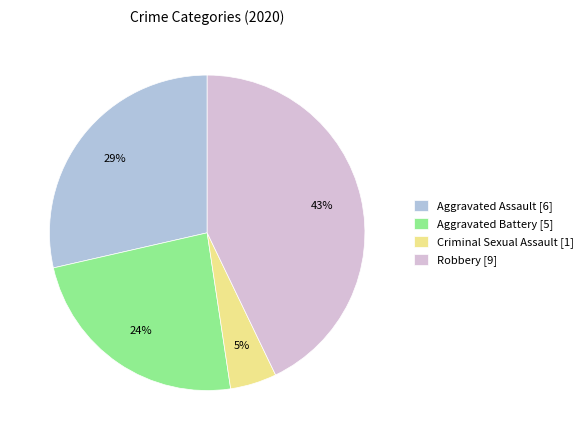

Does any single category account for the majority?

No